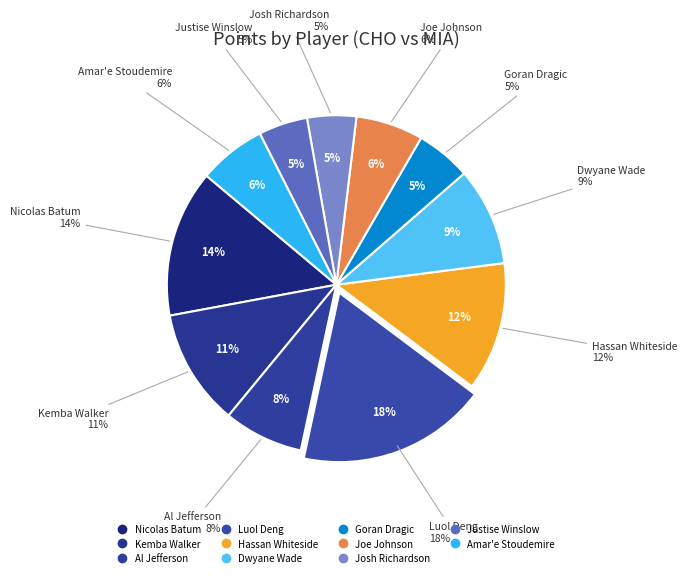

Is there any slice that represents more than half of the pie?

No